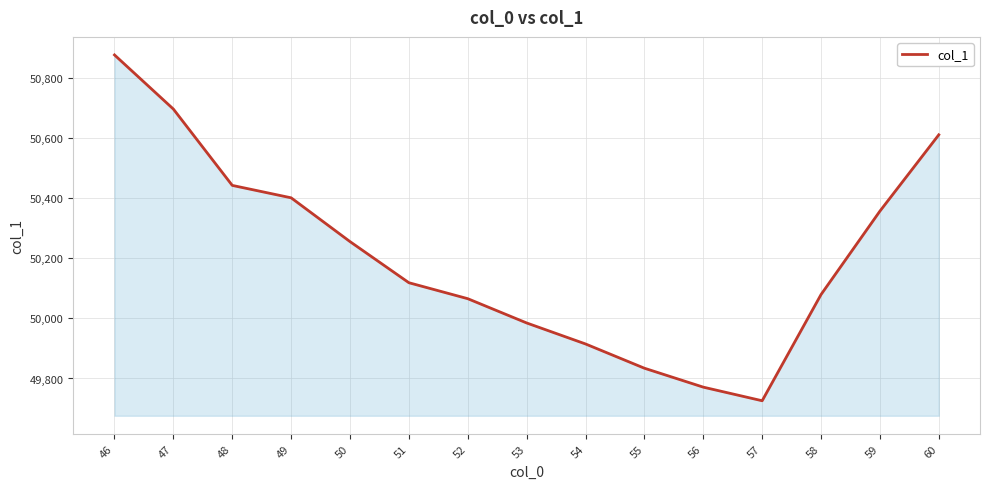

True or false: the data shows 50118.8 at 51.

True